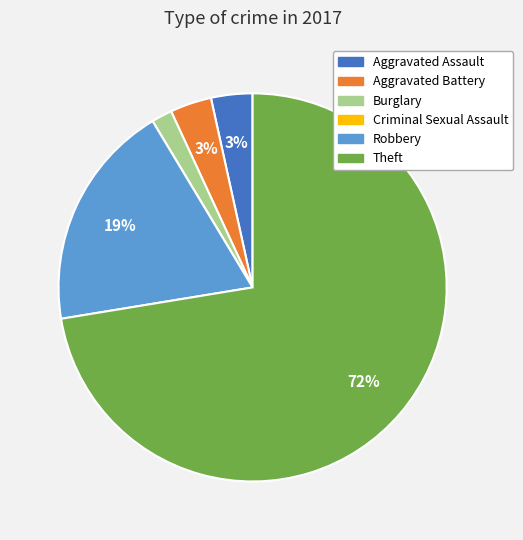

True or false: Burglary accounts for 12% of the total.

False